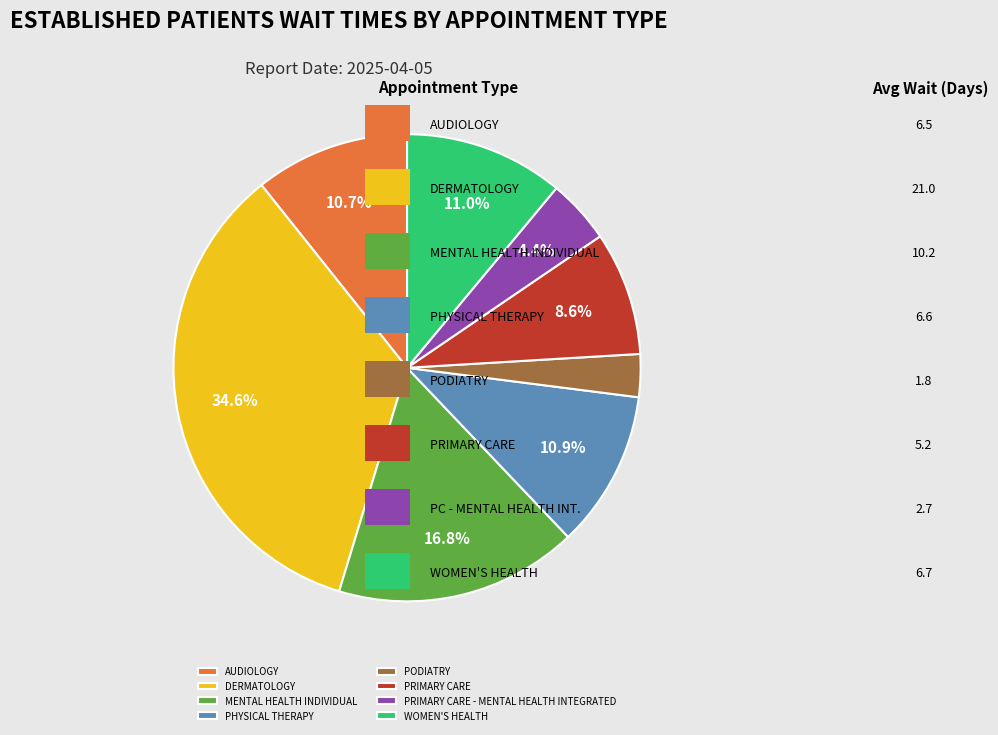

What percentage is the DERMATOLOGY slice, to the nearest percent?

35%